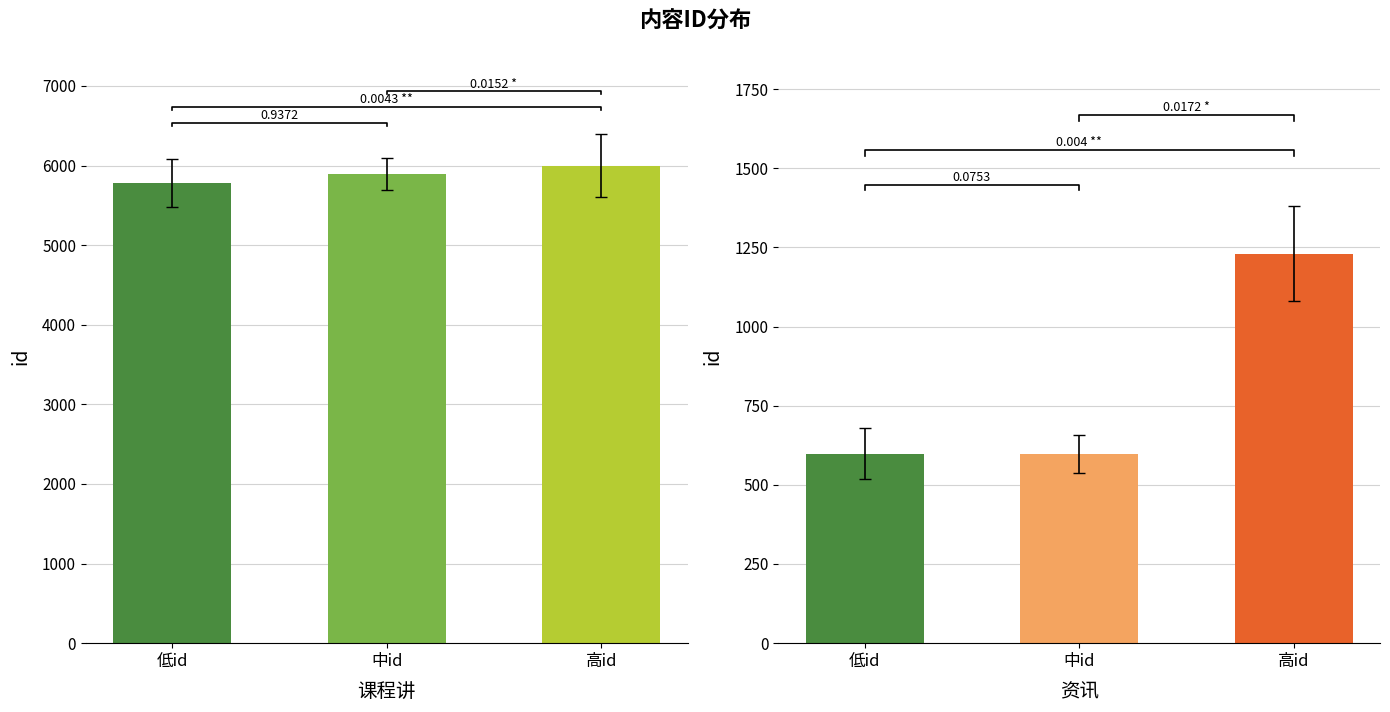

How many data points in 课程讲 are less than 5891?

1